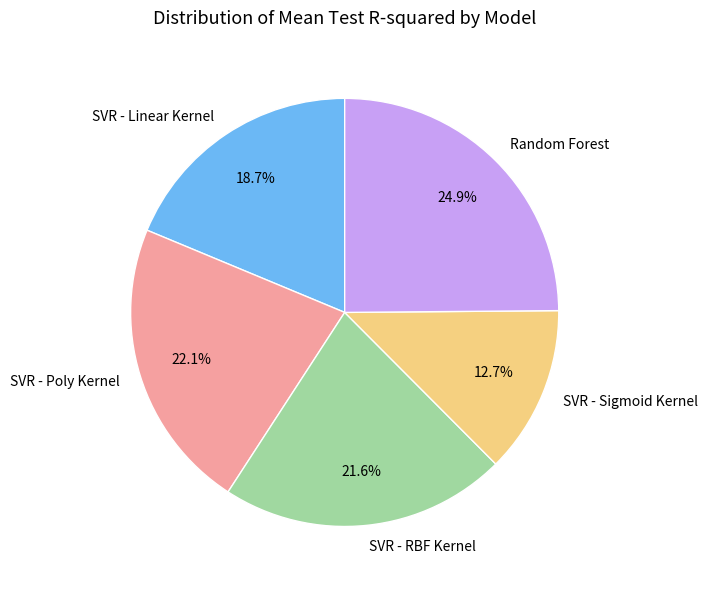

What is the largest slice in the pie chart?

Random Forest